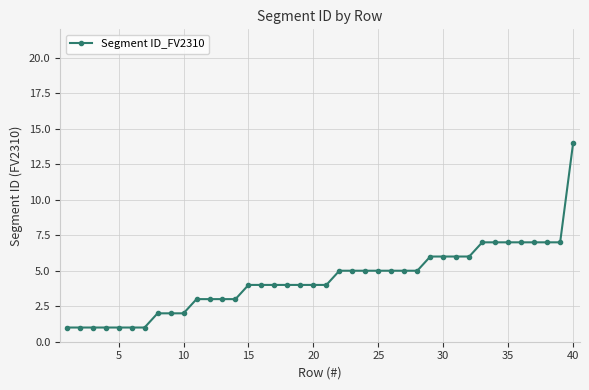

What is the maximum value shown in the chart?

14